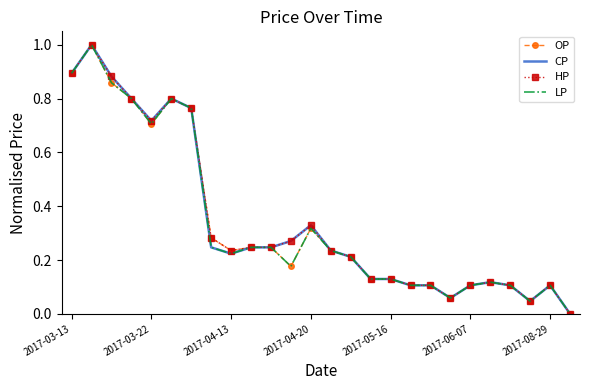

What is the maximum value shown in the chart?

1.0